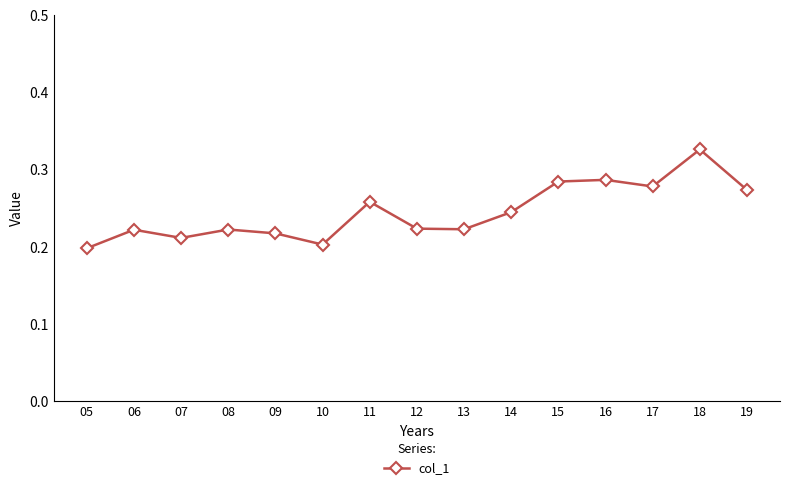

Between 11 and 19, which is larger?

19